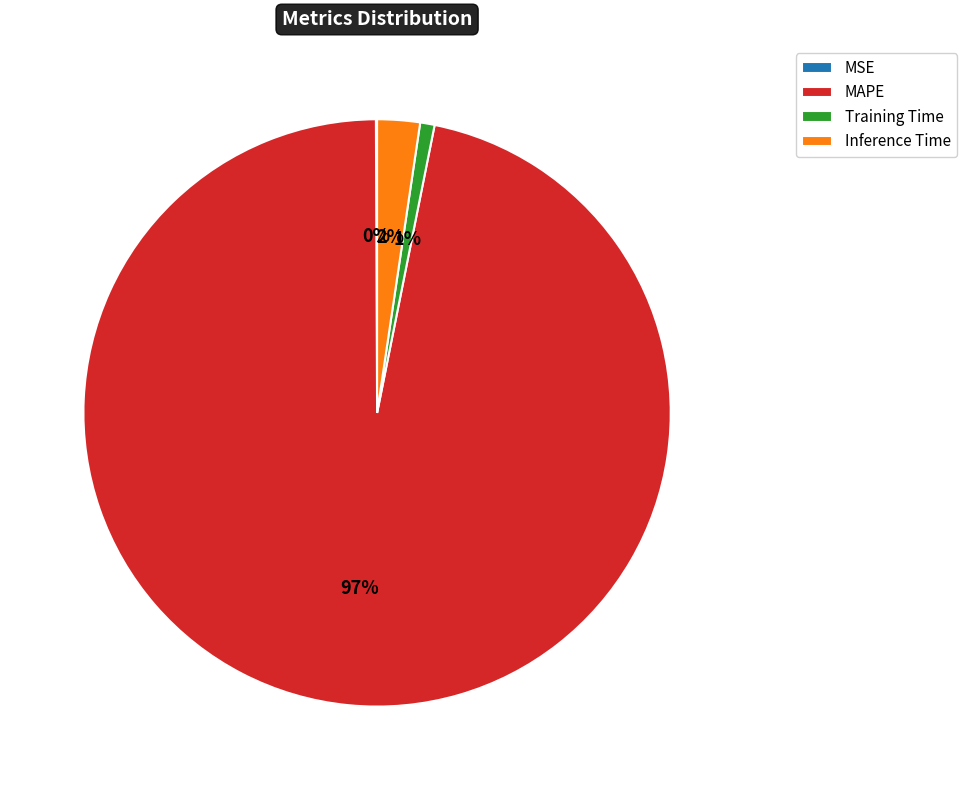

To the nearest percent, what is the average slice percentage?

25%